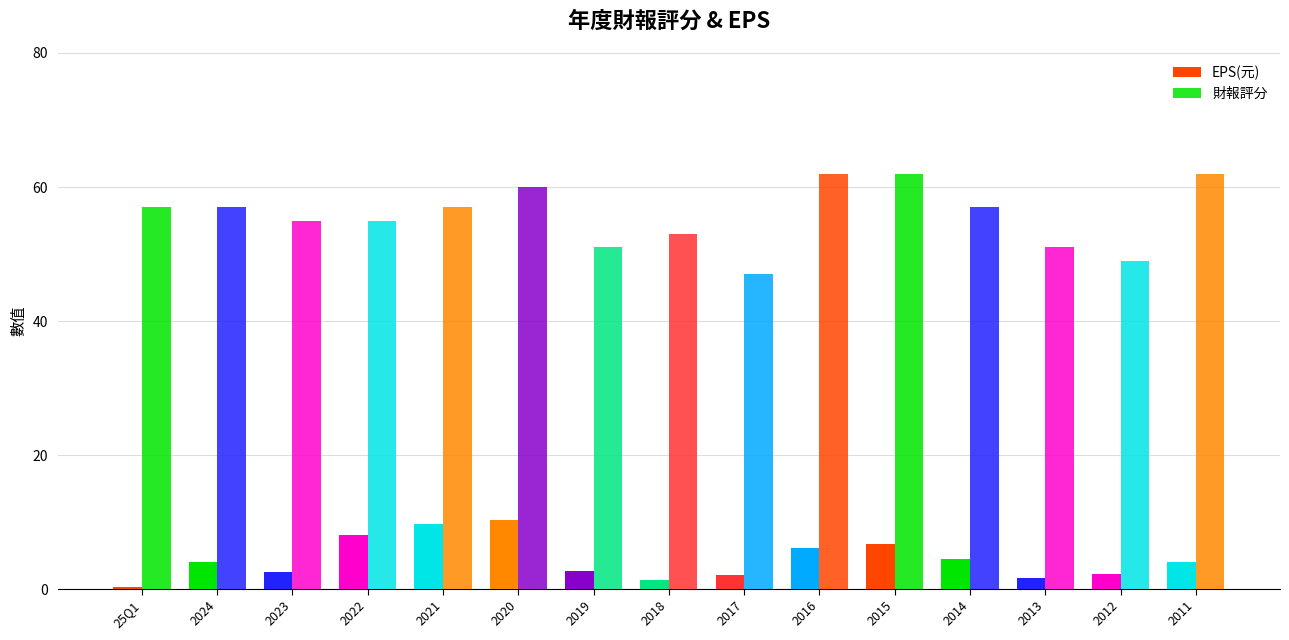

How many values in the 財報評分 series are below 57?

7